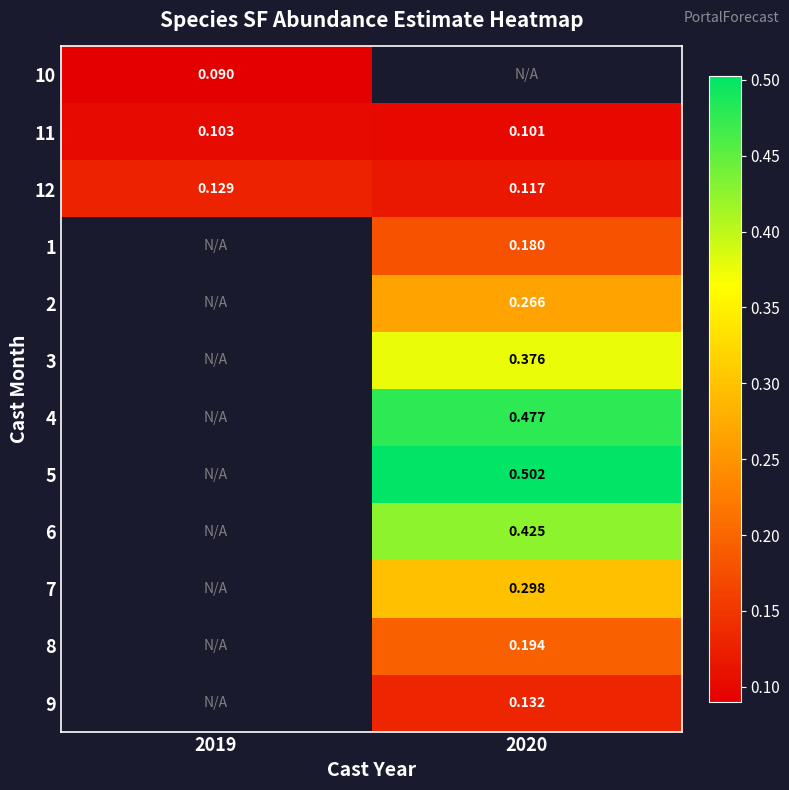

Count the number of data series in this chart.

12